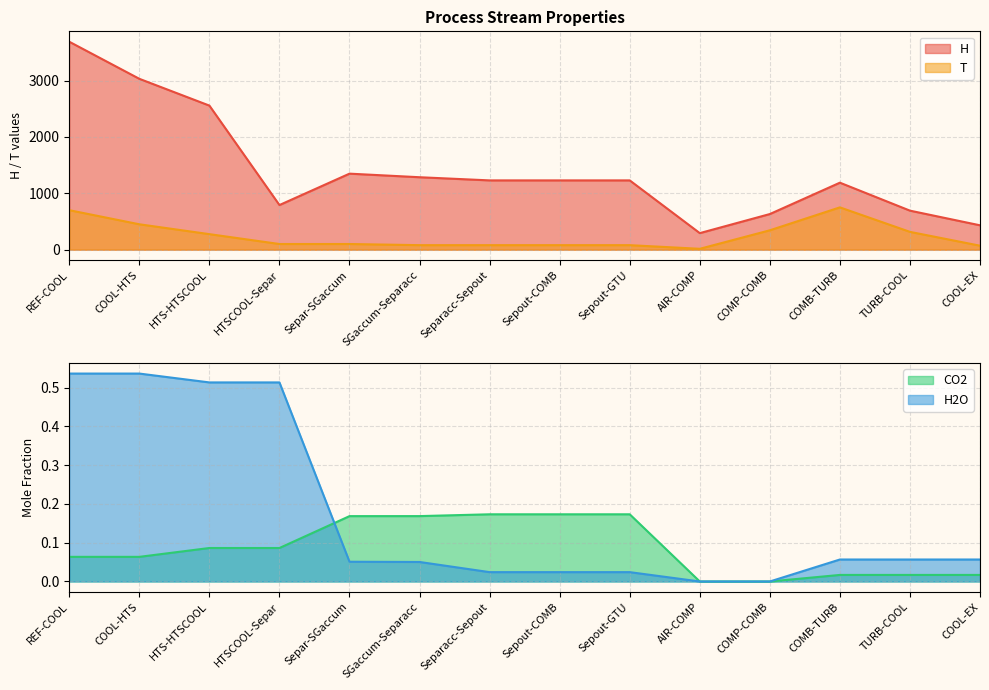

What is the label of the 14th point from the left?

COOL-EX